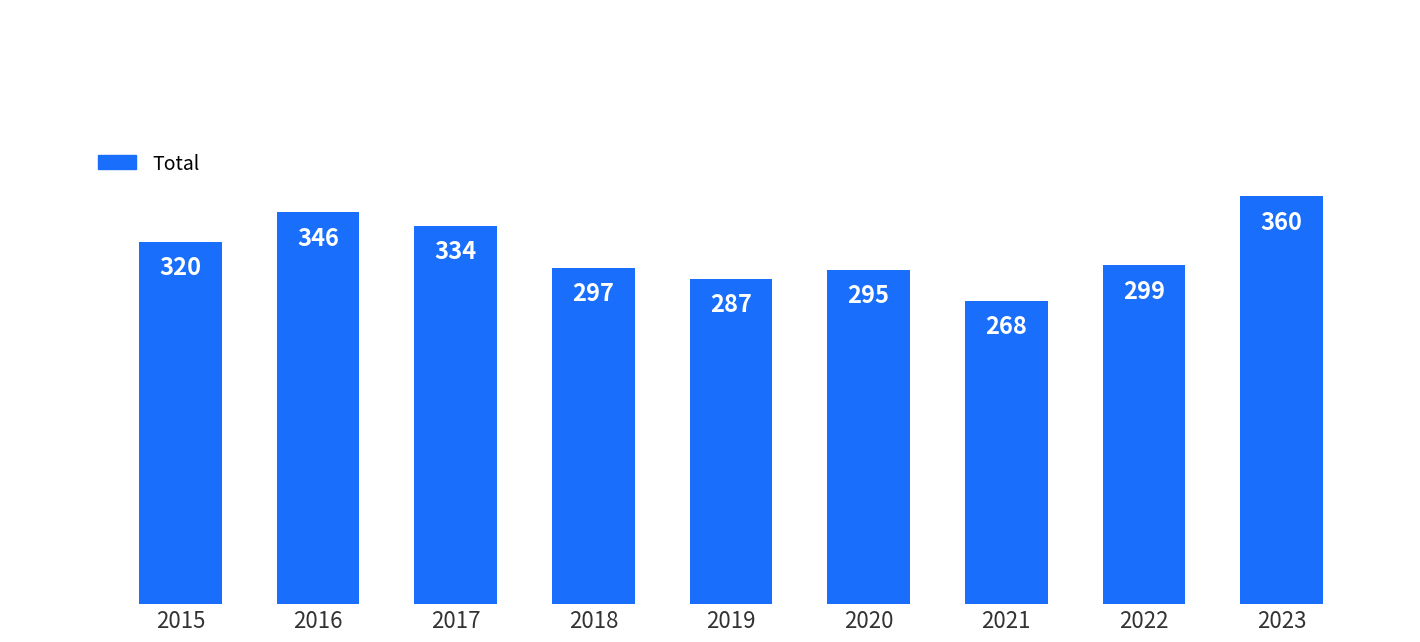

Does the chart contain stacked bars?

No